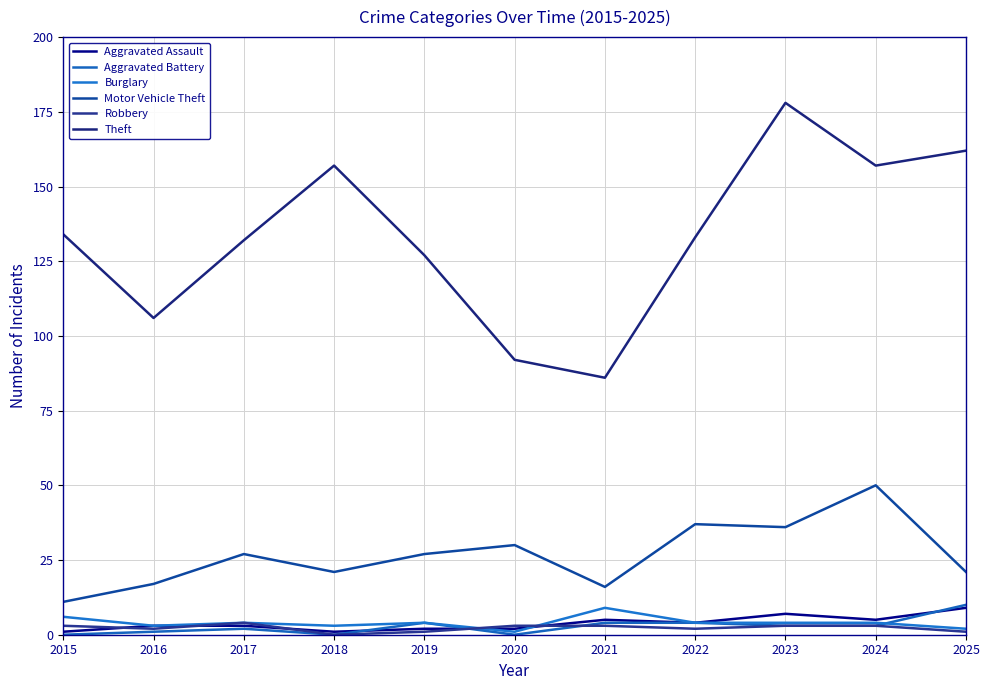

Count the number of data series in this chart.

6